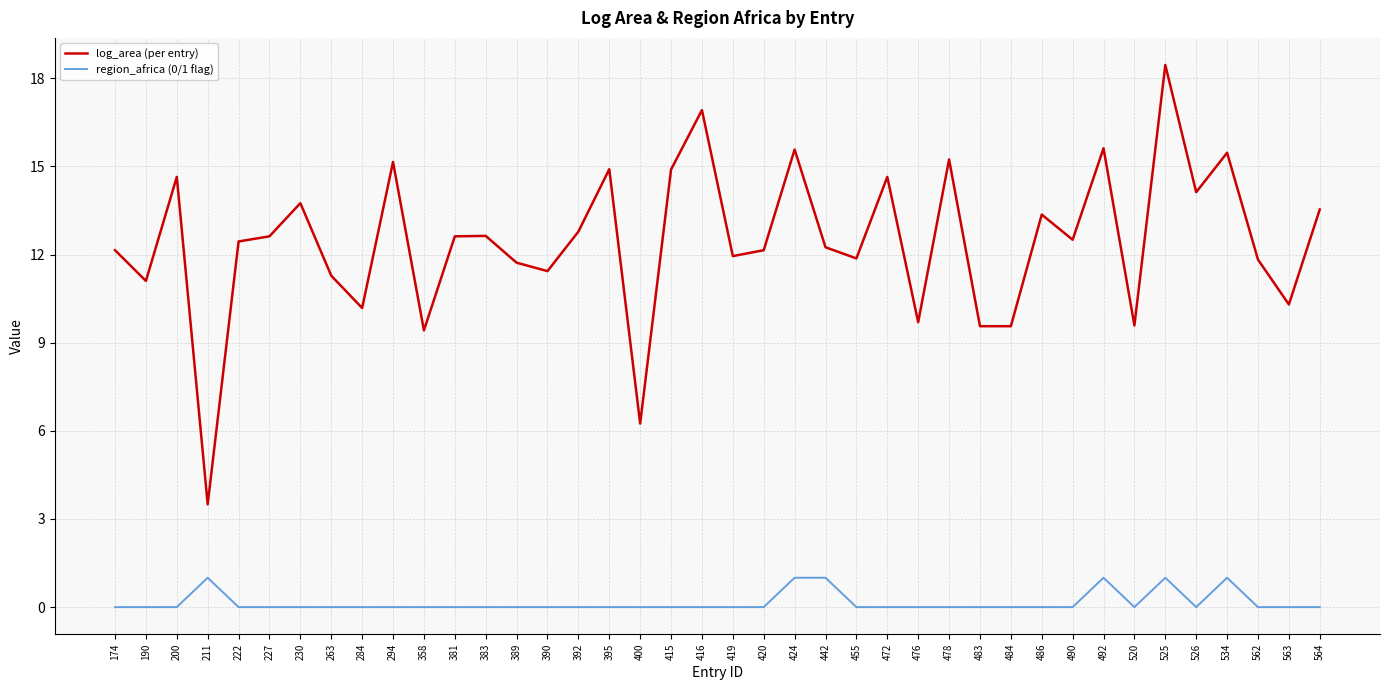

The region_africa (0/1 flag) series shows -0.7 at 490. True or false?

False